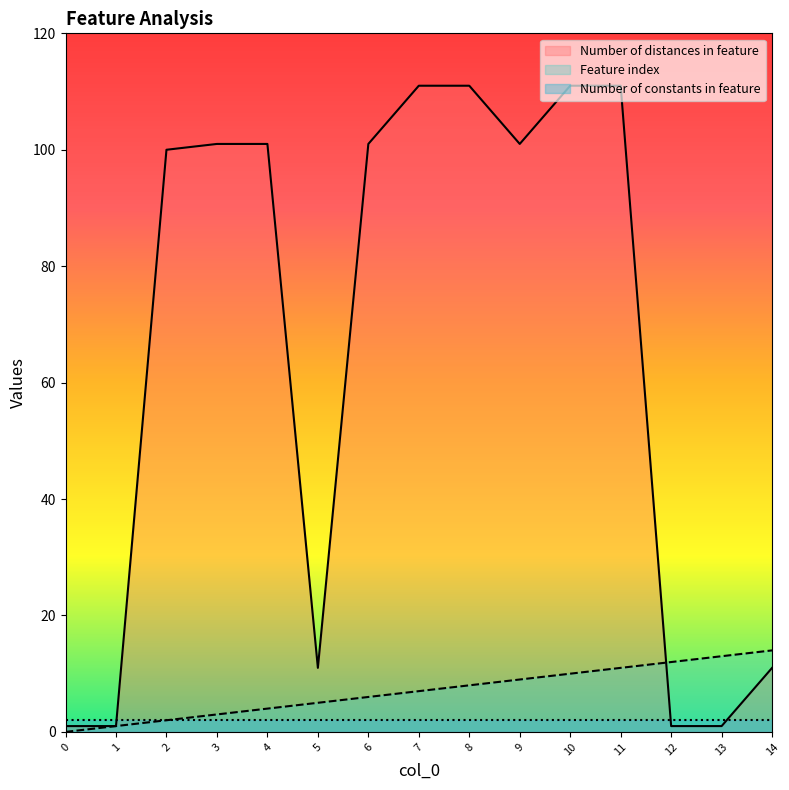

True or false: Number of distances in feature has more than 2 interior local peaks.

False